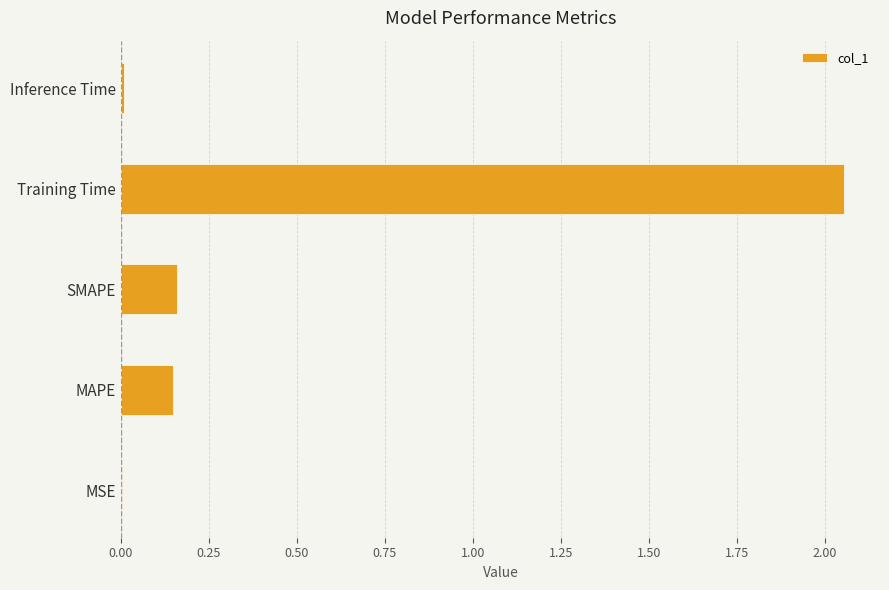

Which has a higher value, Inference Time or SMAPE?

SMAPE